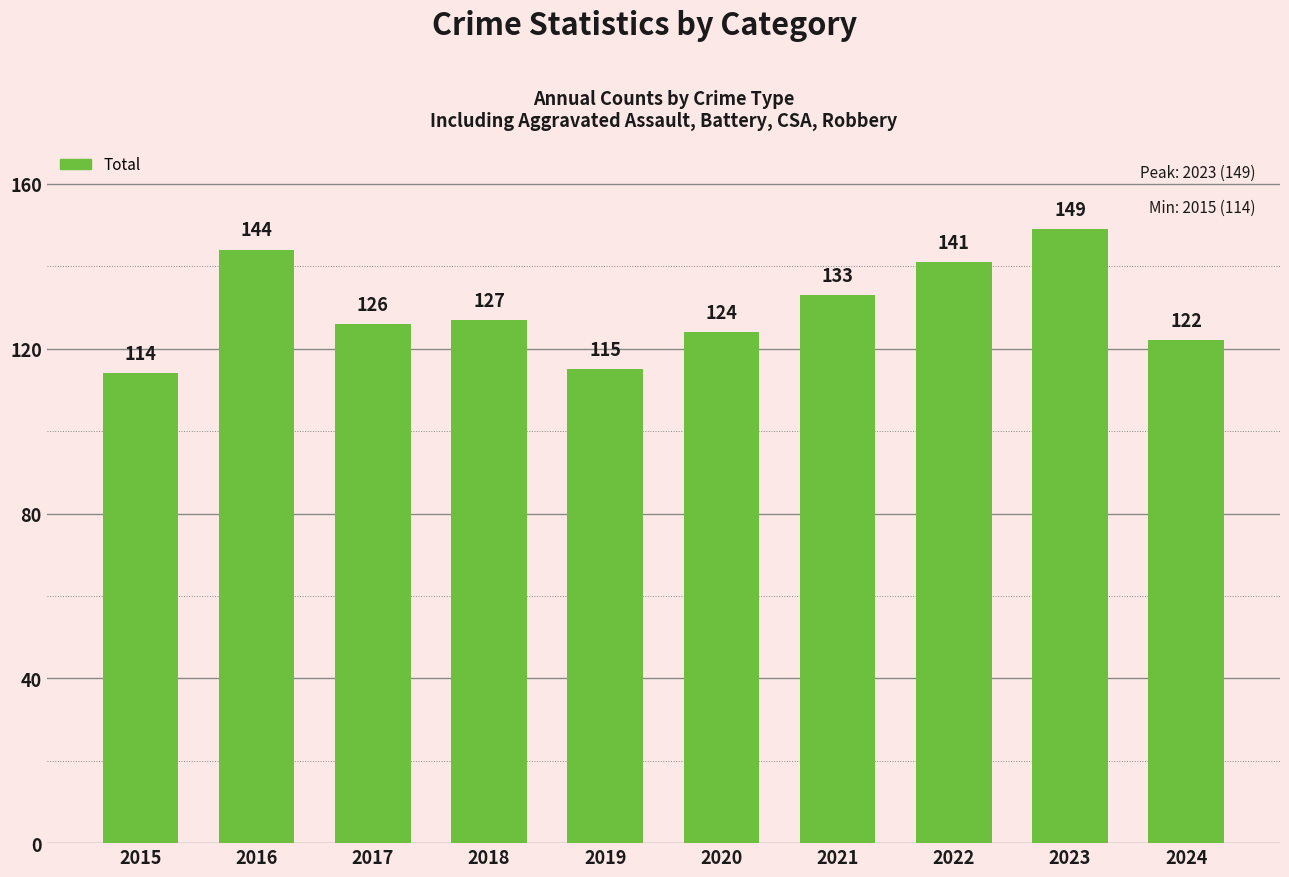

Approximately how many times larger is the value at 2024 compared to 2023?

0.8